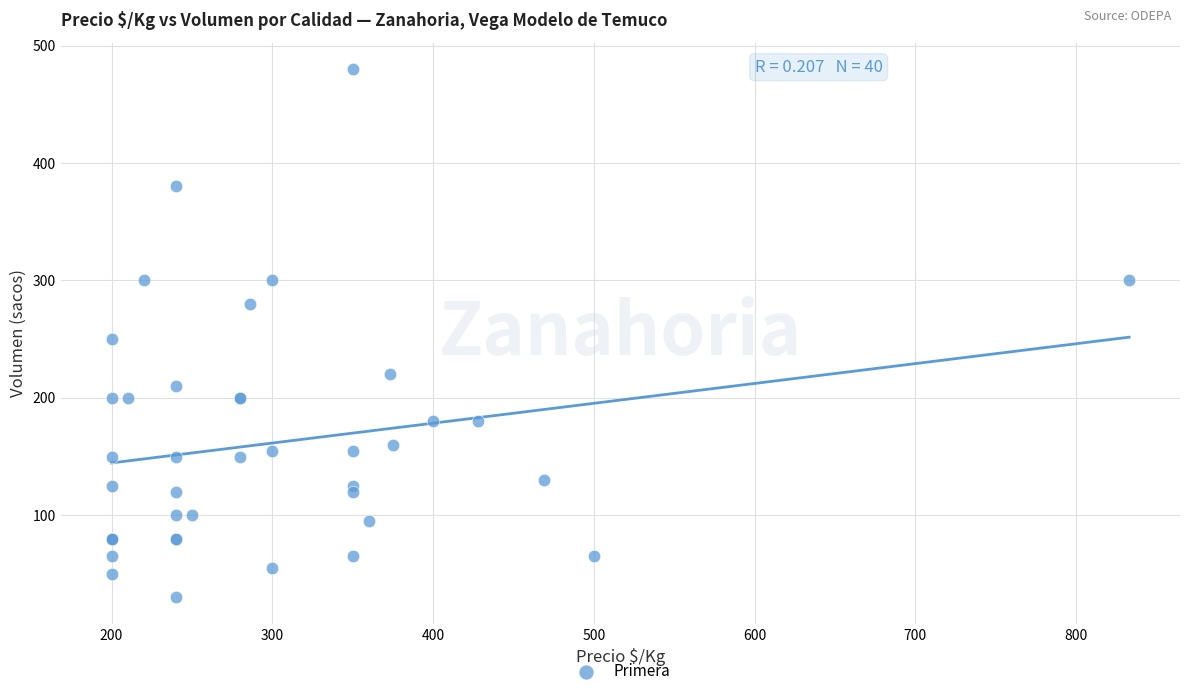

What Y value in the scatter plot is closest to 255?

250